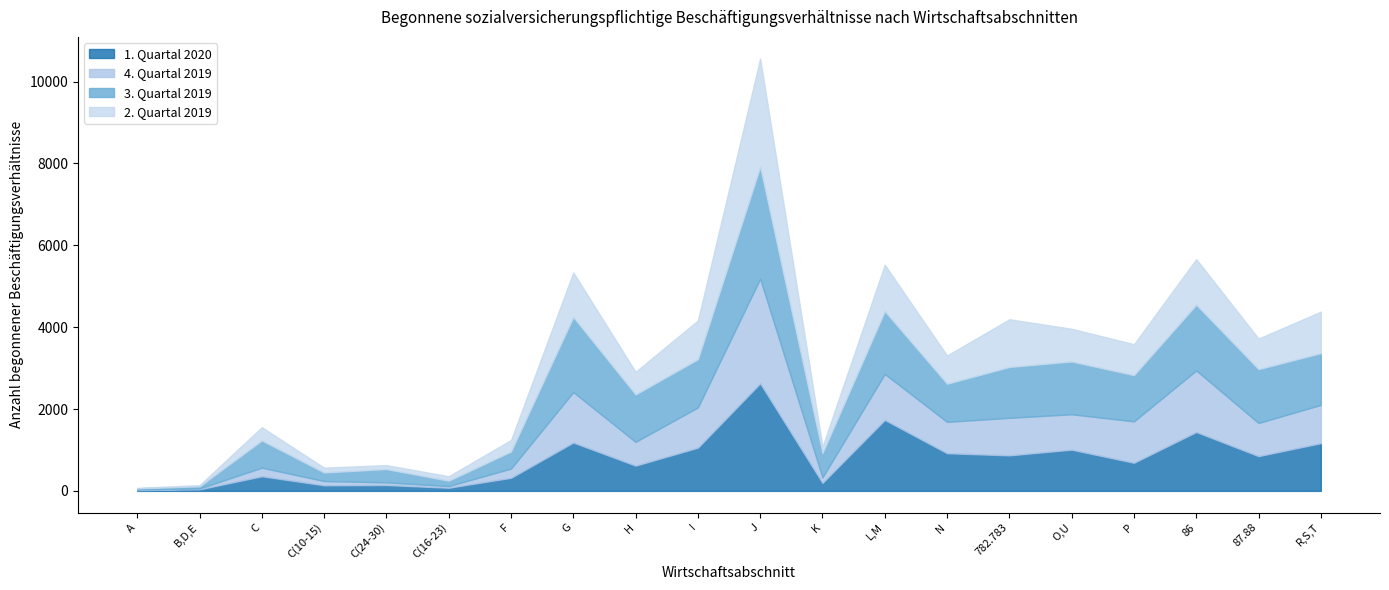

What is the total value across all series at G?

5337